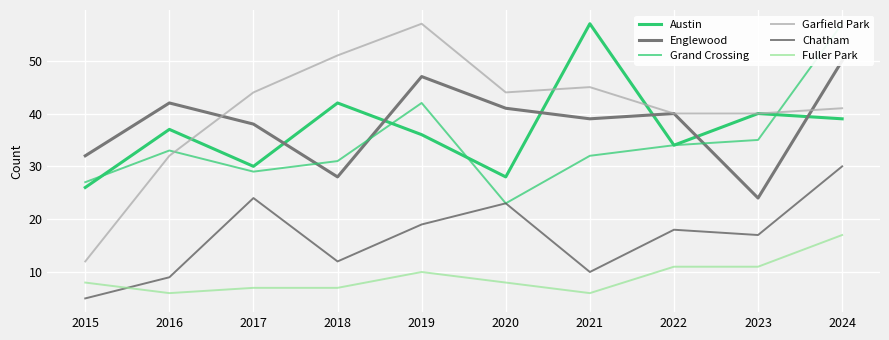

True or false: Austin and Chatham cross at least once.

False